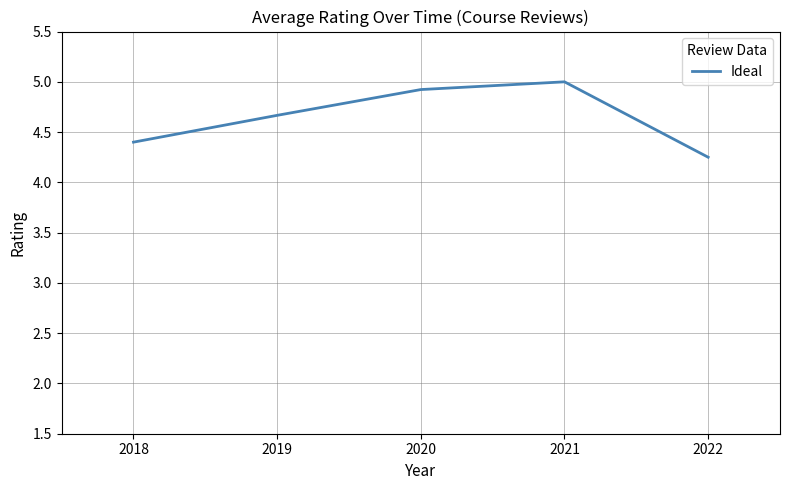

What is the sum of all values?

23.2